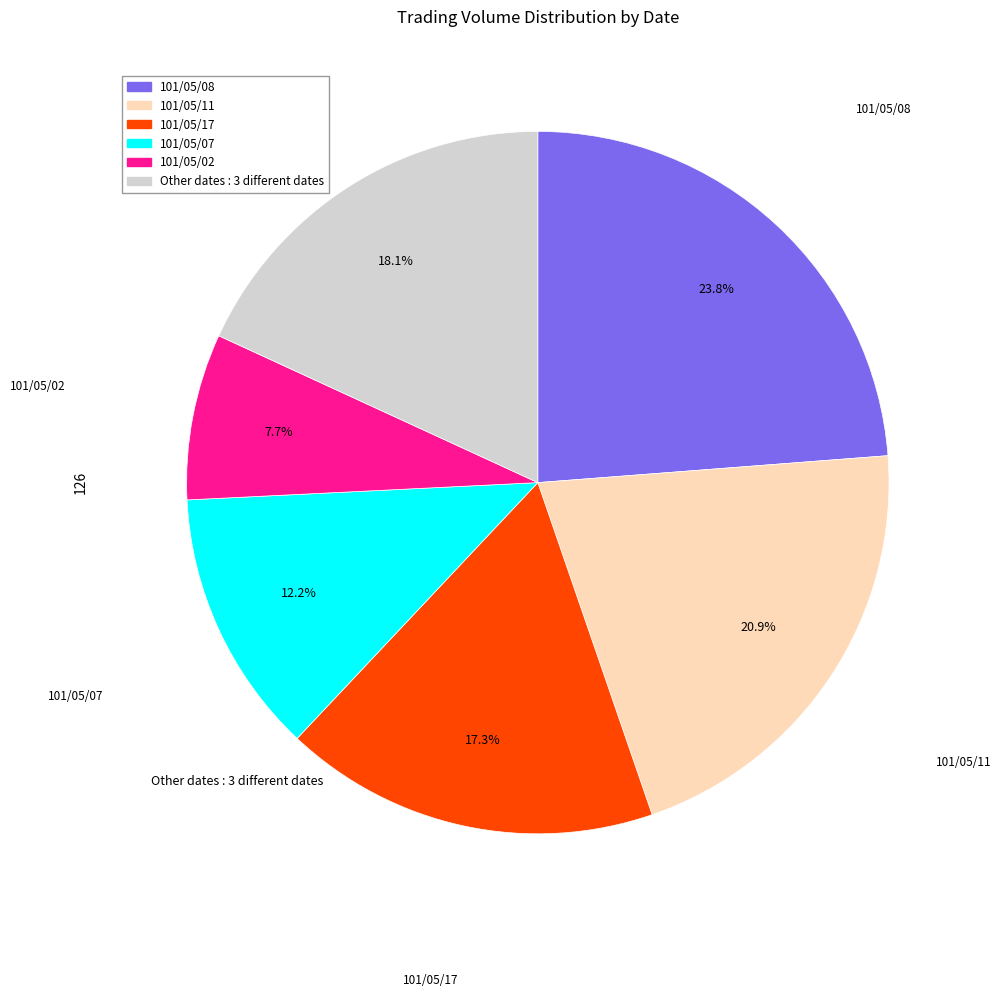

Is there a majority slice in this chart?

No